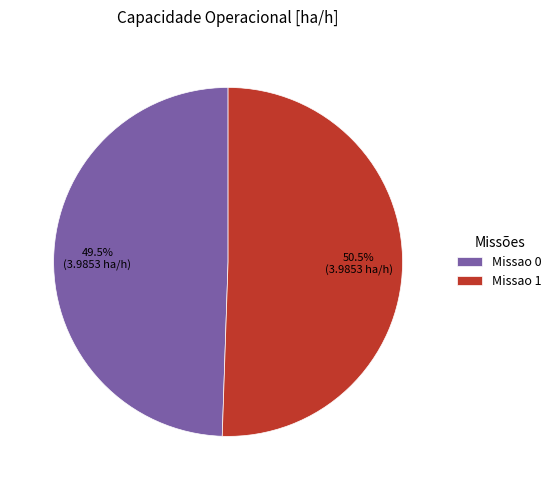

What is the smallest slice in the pie chart?

Missao 0